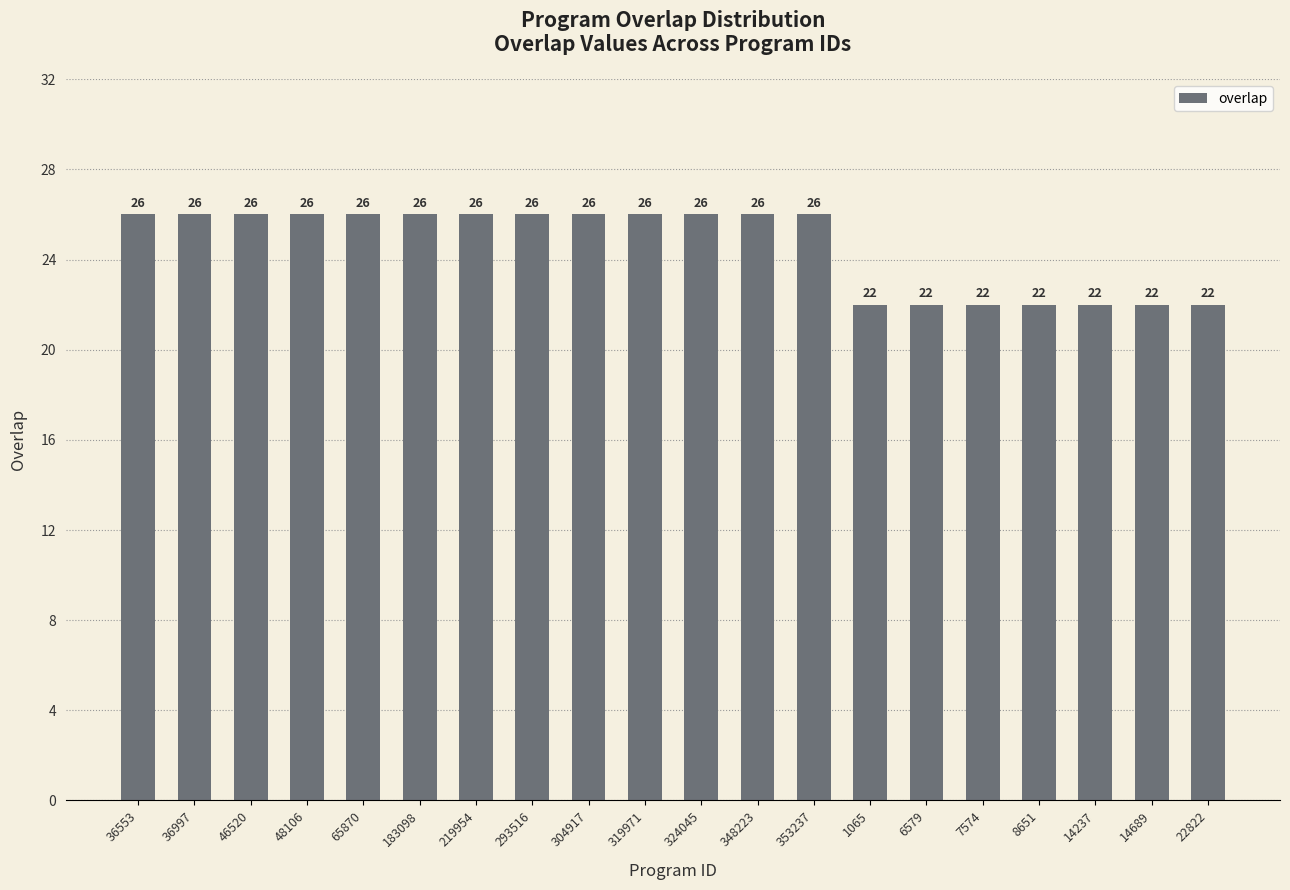

What position from the right is 48106?

17